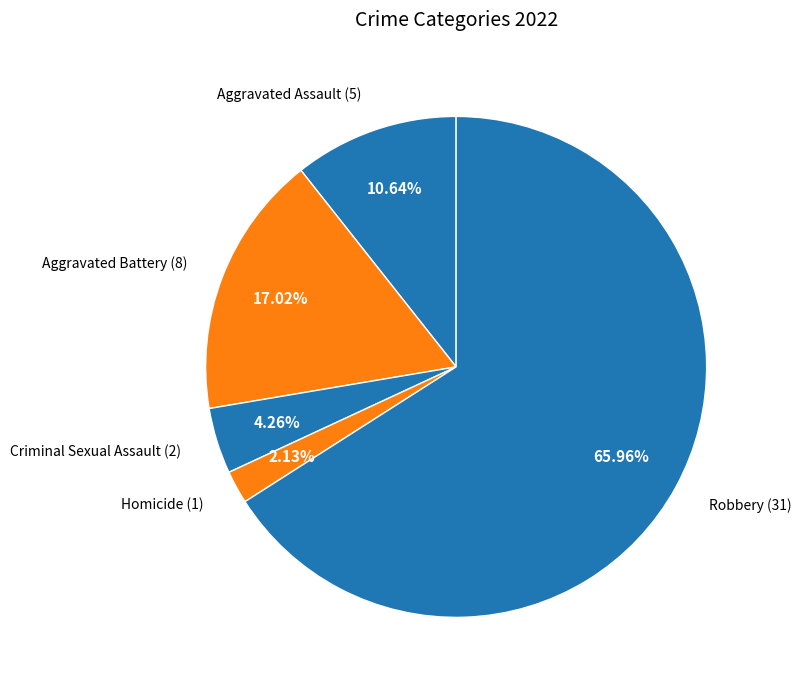

Which slice is the largest?

Robbery